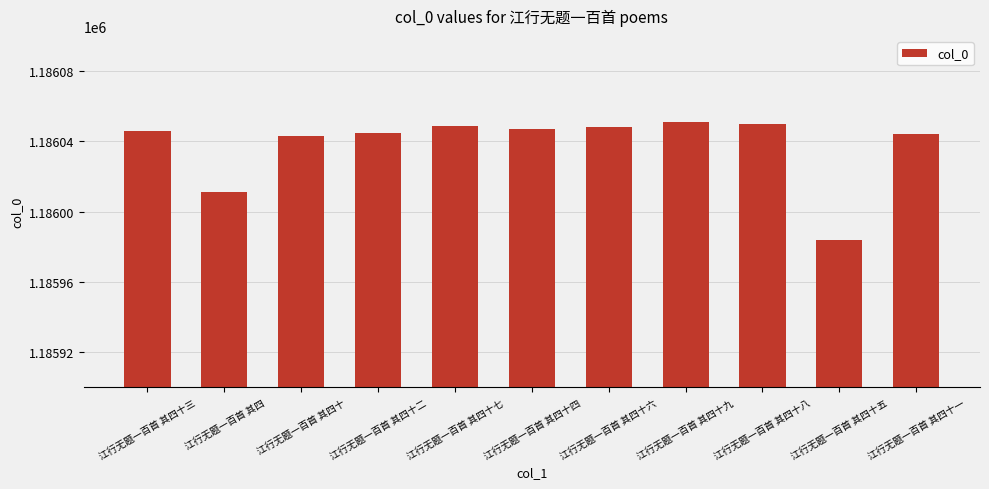

Between 江行无题一百首 其四十七 and 江行无题一百首 其四十三, which is larger?

江行无题一百首 其四十七